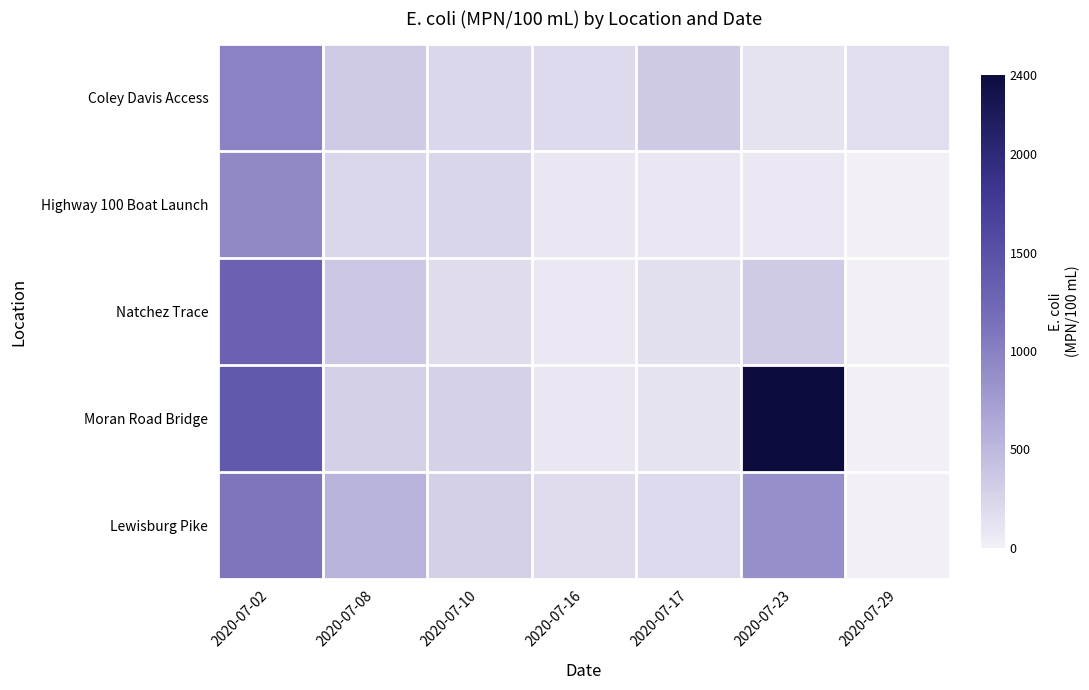

Reading left to right, extract all data points from this chart.

Coley Davis Access: 2020-07-02=980	2020-07-08=330	2020-07-10=230	2020-07-16=190	2020-07-17=340	2020-07-23=120	2020-07-29=160
Highway 100 Boat Launch: 2020-07-02=920	2020-07-08=230	2020-07-10=240	2020-07-16=76	2020-07-17=78	2020-07-23=74	2020-07-29=1
Natchez Trace: 2020-07-02=1300	2020-07-08=370	2020-07-10=170	2020-07-16=68	2020-07-17=150	2020-07-23=330	2020-07-29=1
Moran Road Bridge: 2020-07-02=1400	2020-07-08=290	2020-07-10=280	2020-07-16=78	2020-07-17=120	2020-07-23=2400	2020-07-29=1
Lewisburg Pike: 2020-07-02=1100	2020-07-08=550	2020-07-10=290	2020-07-16=170	2020-07-17=190	2020-07-23=870	2020-07-29=1